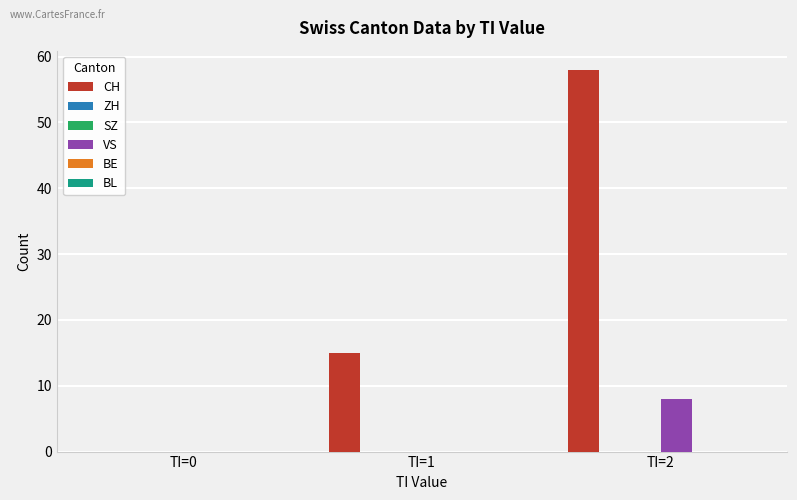

What is the value of the CH bar at the 2nd from the left?

15